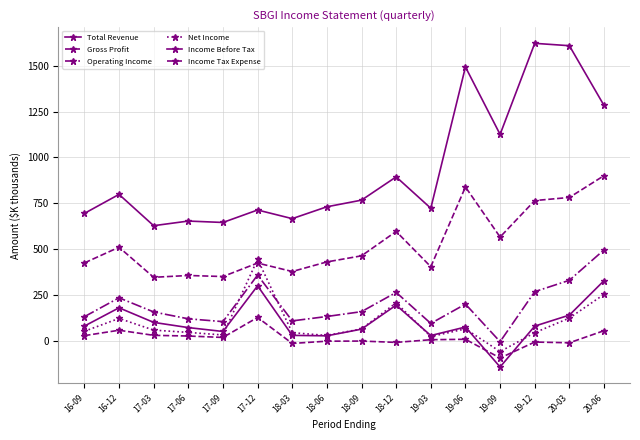

How many values in Net Income are below zero?

1